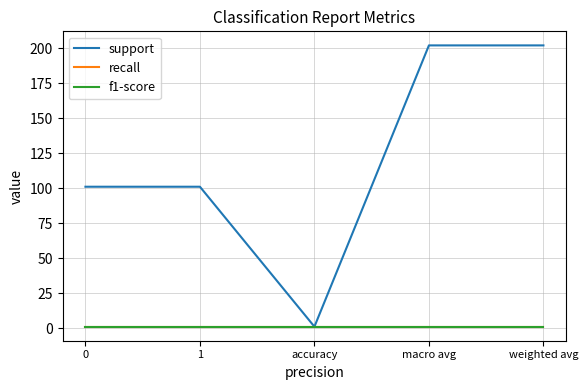

What is the sum of the support values at 0 and macro avg?

303